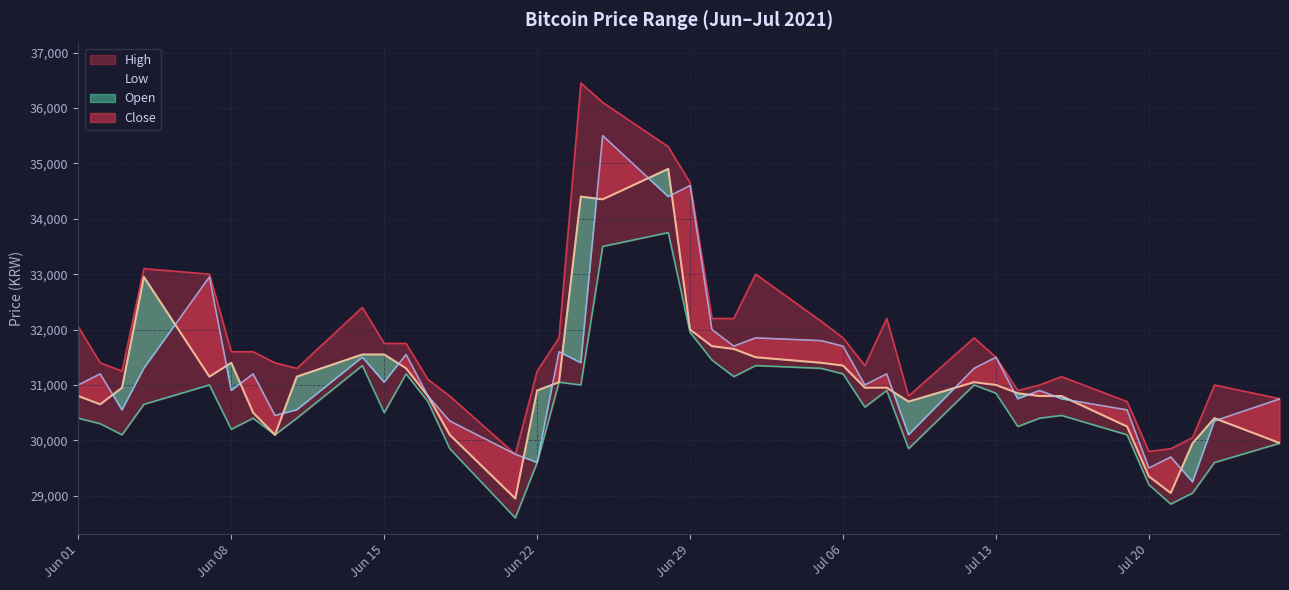

Read the Close value at 2021-06-21, to the nearest 100.

29000